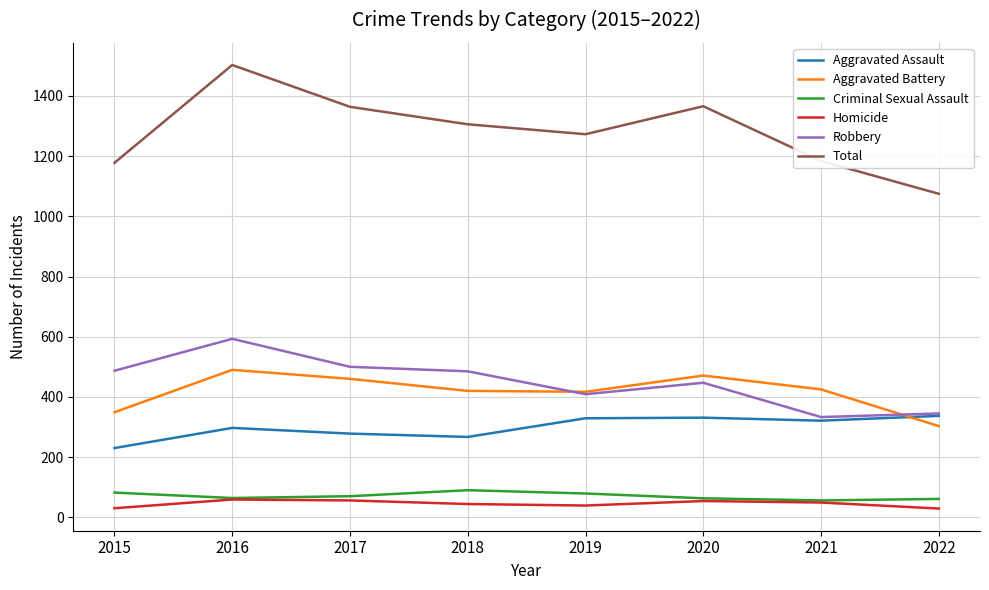

Read the Aggravated Battery value at 2020.

471